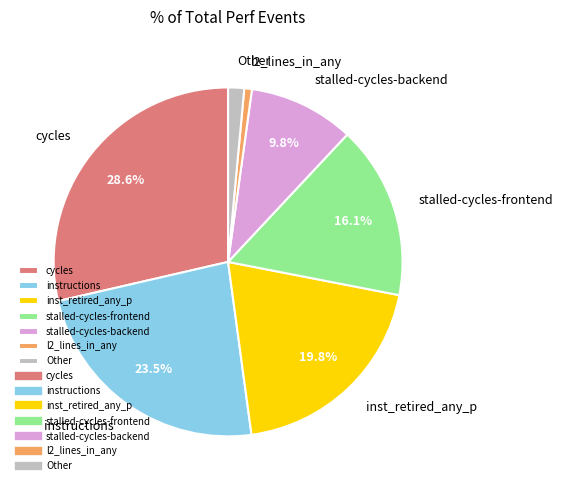

What is the total percentage of inst_retired_any_p and instructions?

43.3%